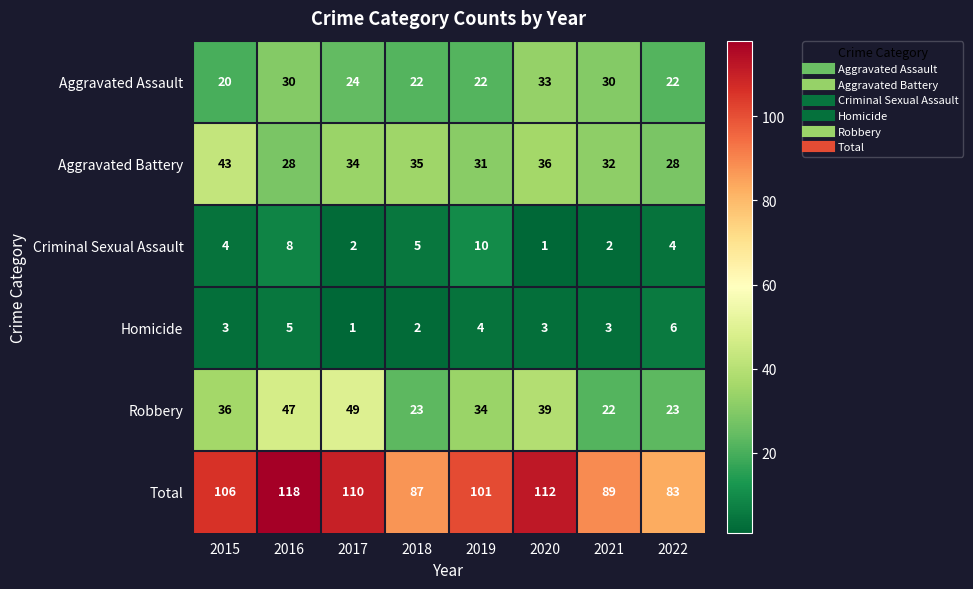

What is the average value of the Total series?

101